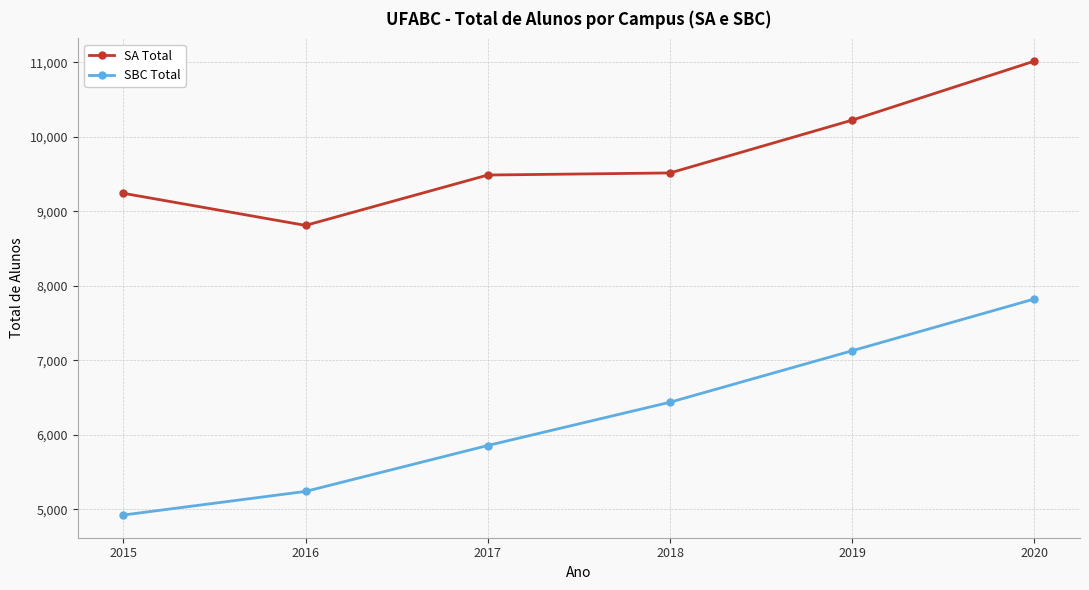

Which series has the largest range (max minus min)?

SBC Total